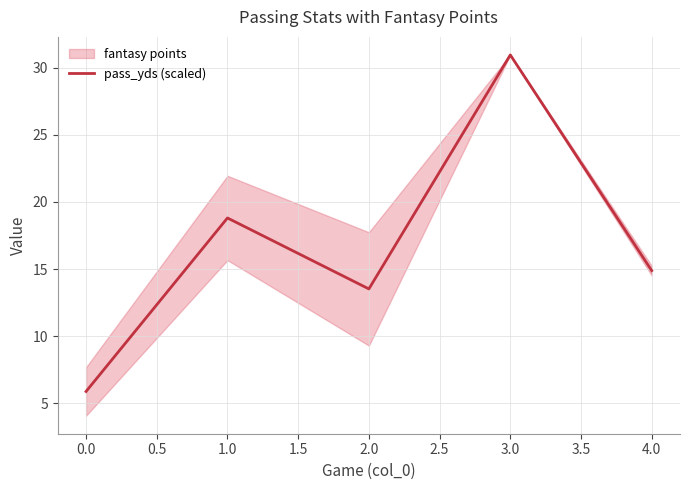

List the labels in order of pass_yds (scaled) value, smallest first.

0.0, 2.0, 4.0, 1.0, 3.0